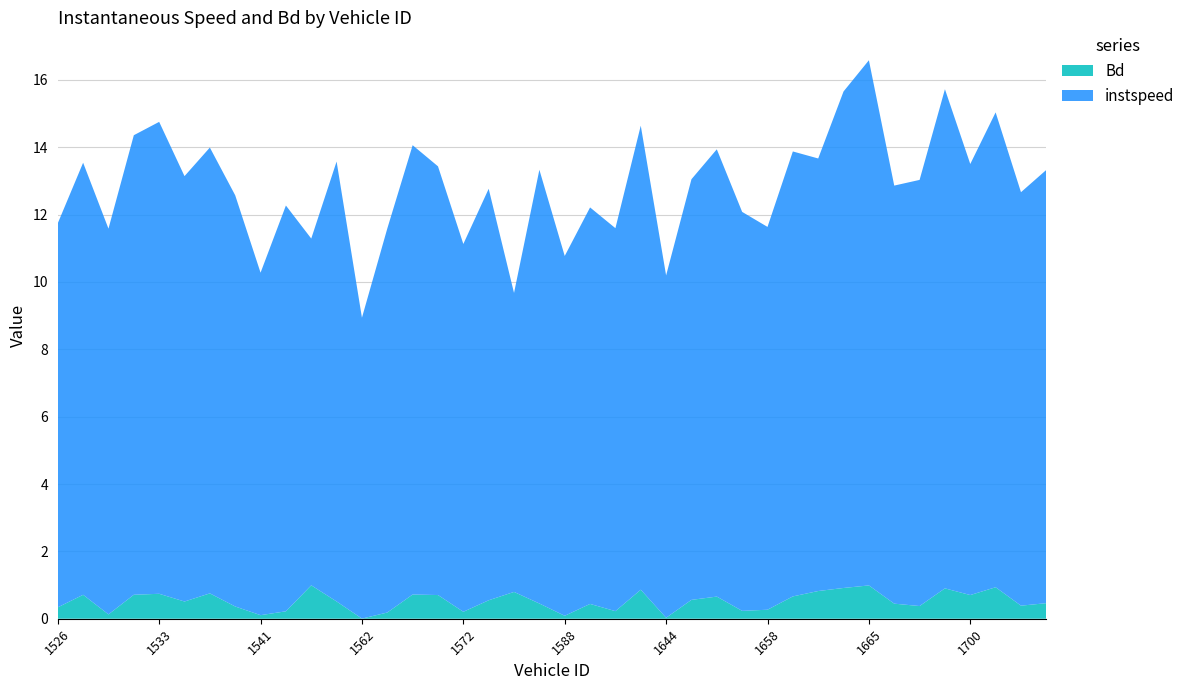

Reading left to right, transcribe all the data shown in this chart.

instspeed: 1526=11.4	1527=12.8	1529=11.5	1530=13.6	1533=14.0	1535=12.6	1536=13.2	1538=12.2	1541=10.2	1546=12.0	1551=10.3	1557=13.1	1562=8.9	1563=11.4	1565=13.3	1571=12.7	1572=10.9	1575=12.2	1581=8.9	1586=12.9	1588=10.7	1598=11.8	1602=11.4	1607=13.8	1644=10.2	1648=12.5	1656=13.3	1657=11.8	1658=11.4	1659=13.2	1660=12.8	1664=14.7	1665=15.6	1668=12.4	1674=12.7	1694=14.8	1700=12.8	1702=14.1	1706=12.3	3519=12.9
Bd: 1526=0.3	1527=0.7	1529=0.1	1530=0.7	1533=0.7	1535=0.5	1536=0.8	1538=0.4	1541=0.1	1546=0.2	1551=1.0	1557=0.5	1562=0.0	1563=0.2	1565=0.7	1571=0.7	1572=0.2	1575=0.5	1581=0.8	1586=0.5	1588=0.1	1598=0.4	1602=0.2	1607=0.9	1644=0.0	1648=0.6	1656=0.7	1657=0.2	1658=0.3	1659=0.7	1660=0.8	1664=0.9	1665=1.0	1668=0.4	1674=0.4	1694=0.9	1700=0.7	1702=0.9	1706=0.4	3519=0.5